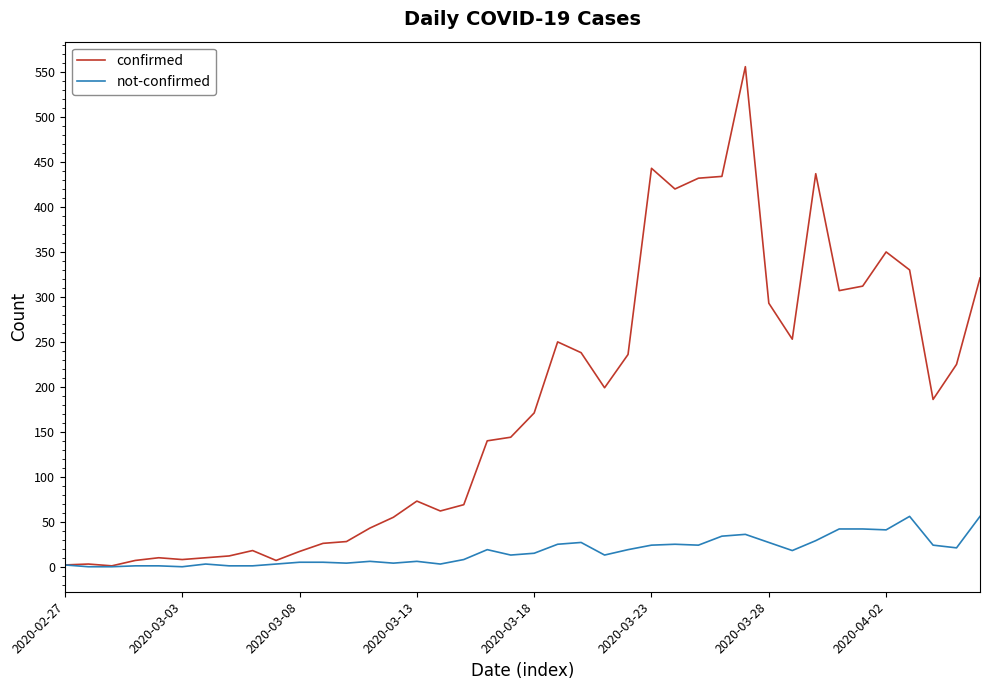

What is the highest value of the confirmed series?

556